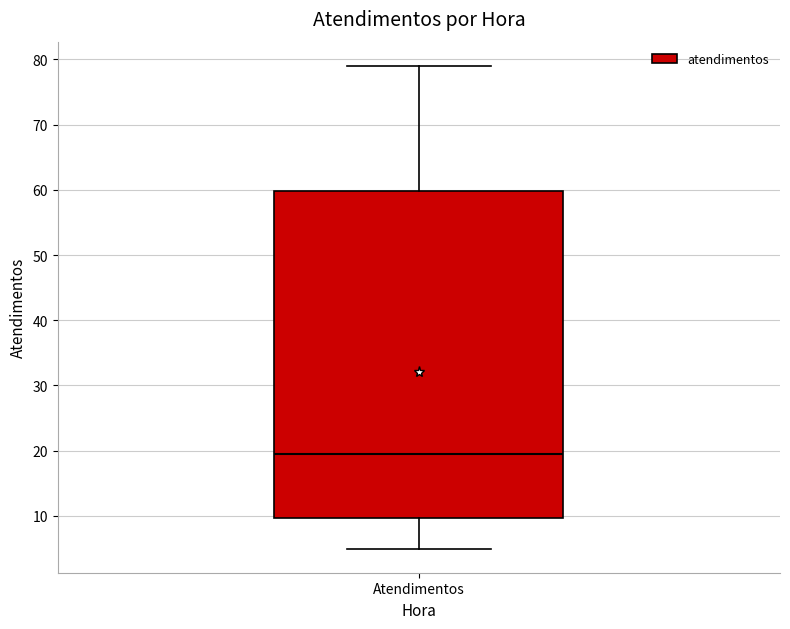

Read this box plot against the y-axis: the position of the median line, the range covered by the box, and the ends of both whiskers. The values are not printed on the chart, so give them approximately, as read against the axis.

median 20, box 10 to 60, whiskers 5 to 79